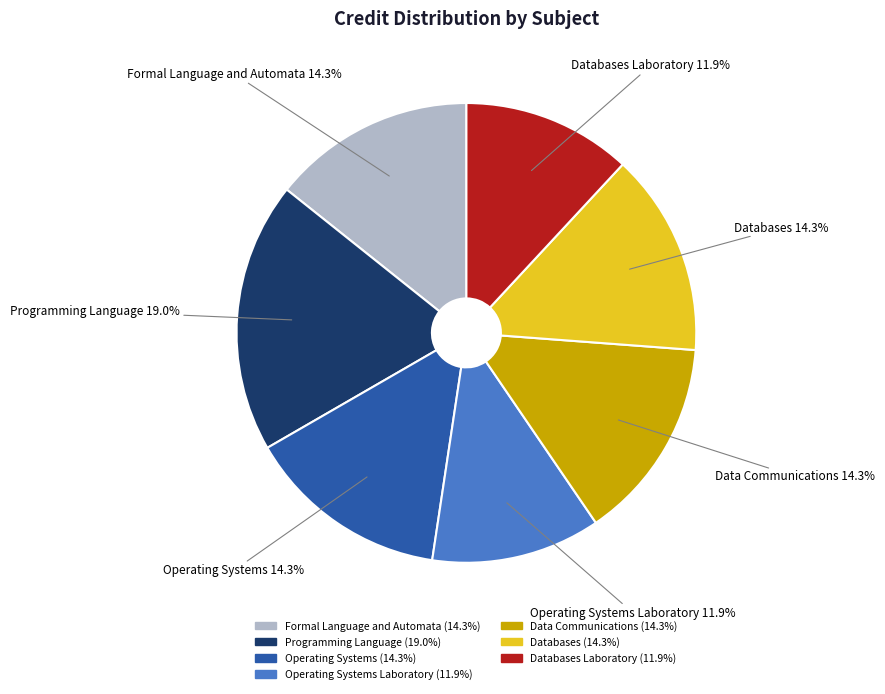

Which slice is the largest?

Programming Language